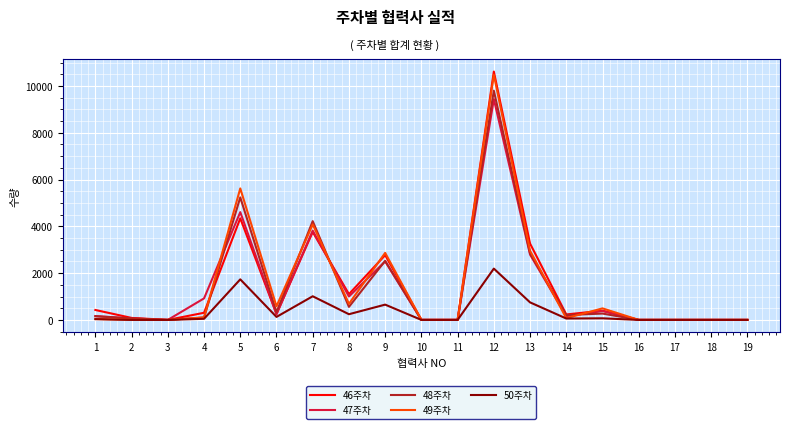

How many values in the 50주차 series are below 47?

9